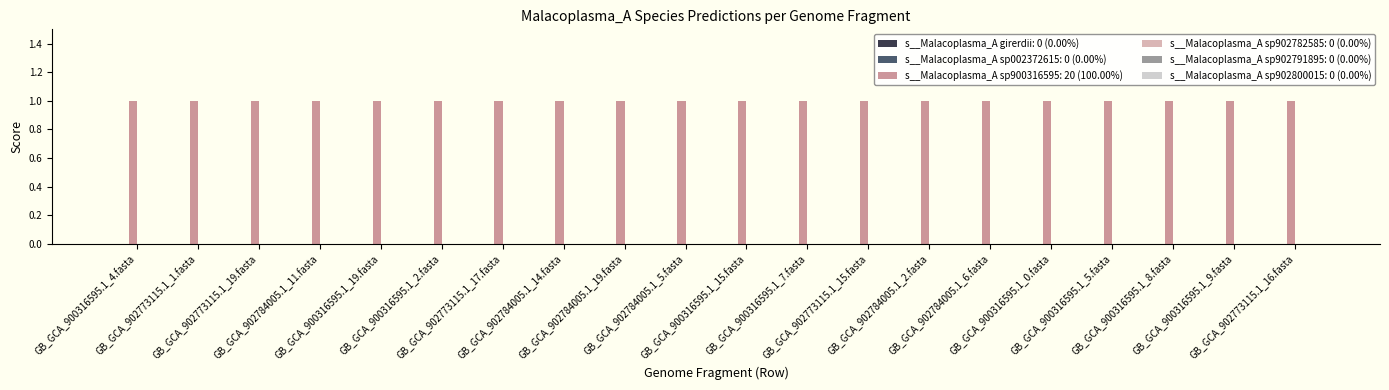

Is it true that s__Malacoplasma_A sp902782585 equals 0 at GB_GCA_900316595.1_7.fasta?

True